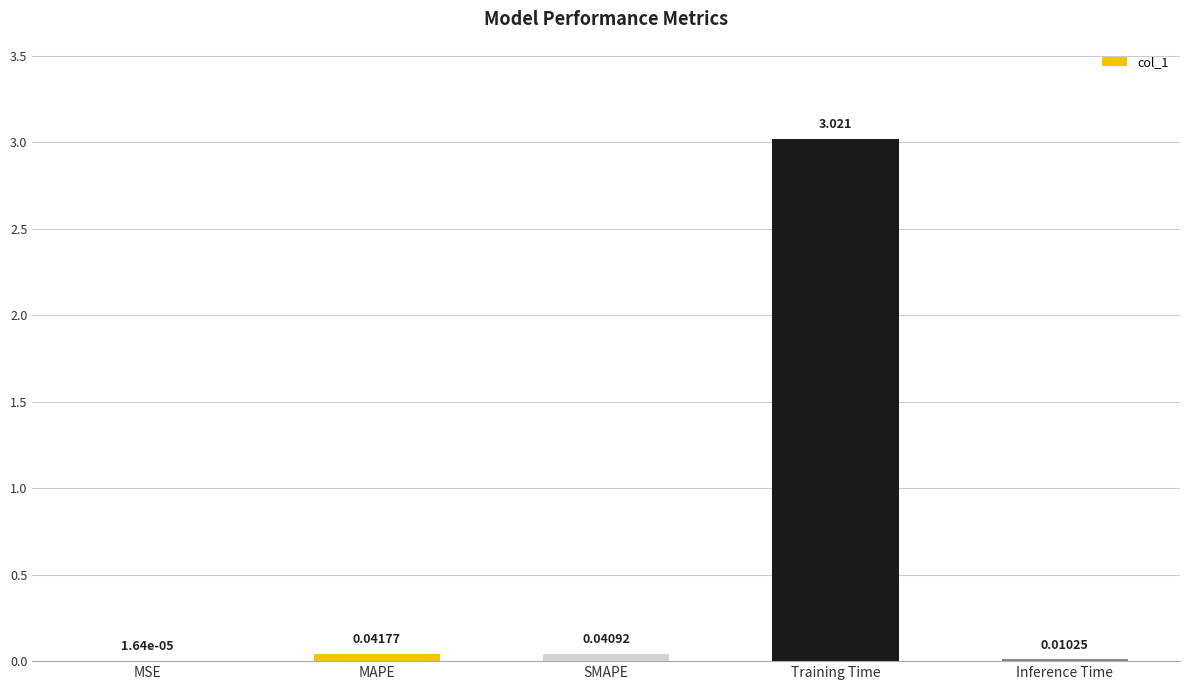

At which category does the chart reach its peak across all series?

Training Time